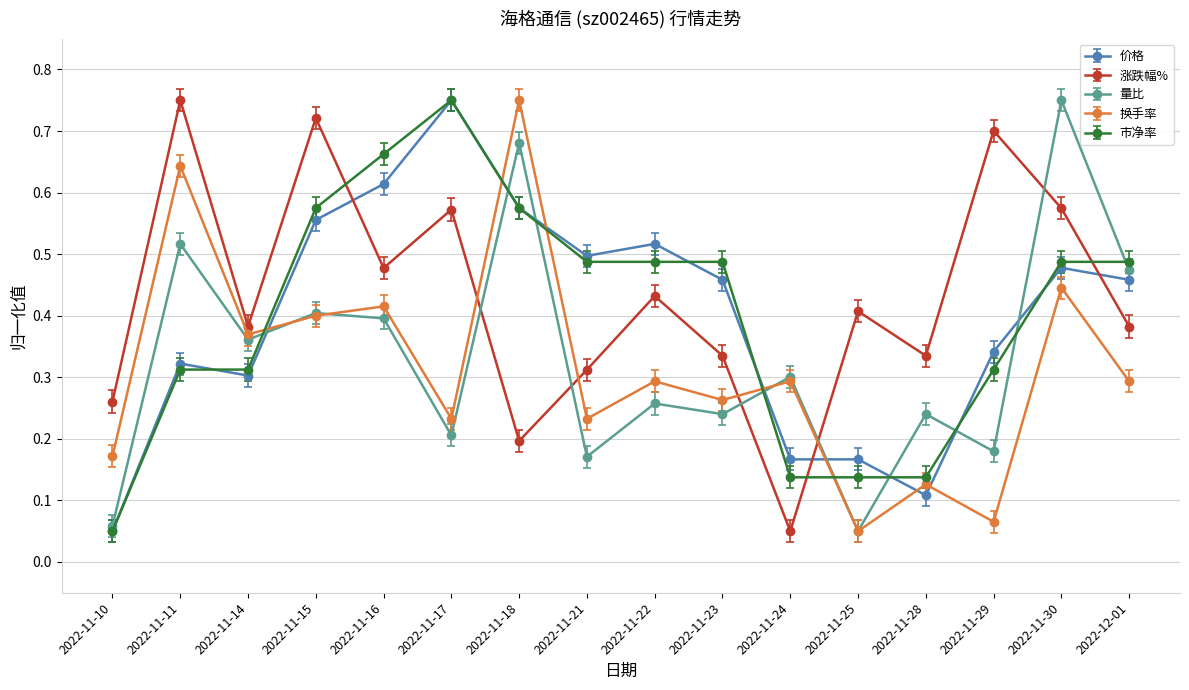

Is it true that 市净率 equals 0.1 at 2022-11-25?

True